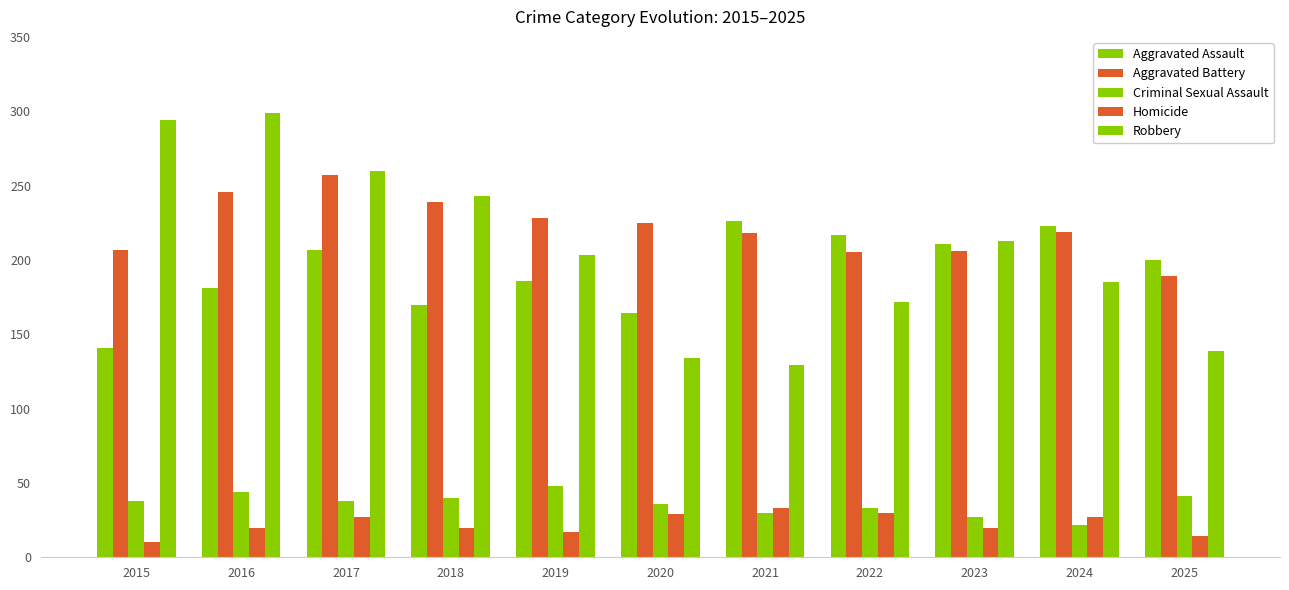

Is it true that Aggravated Assault equals 50 at 2018?

False